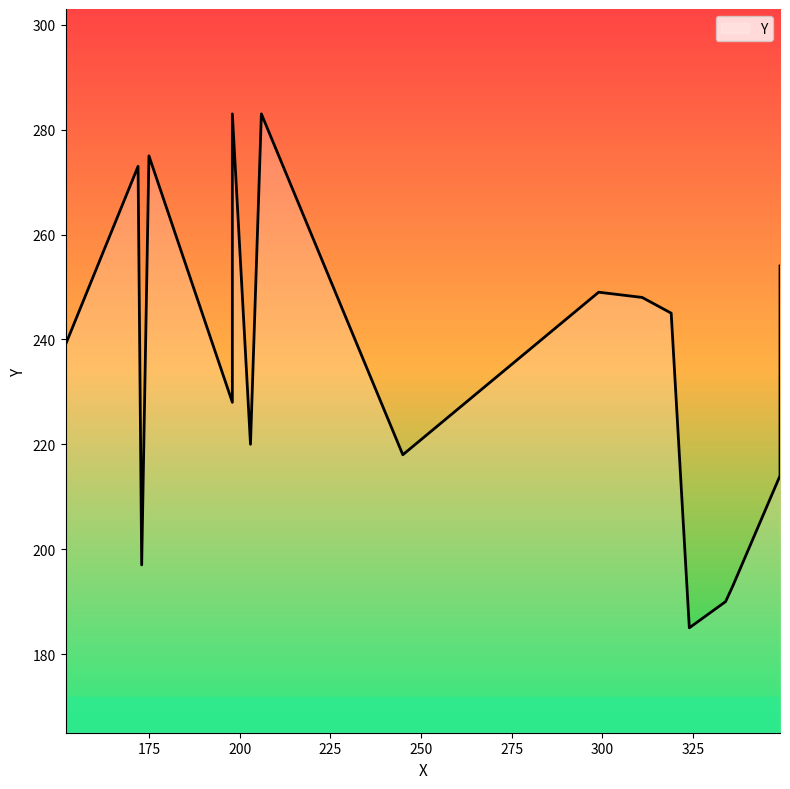

Read the value at 198.

228